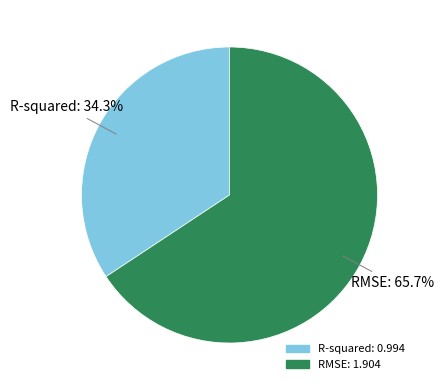

Which category has the smallest portion of the pie?

R-squared